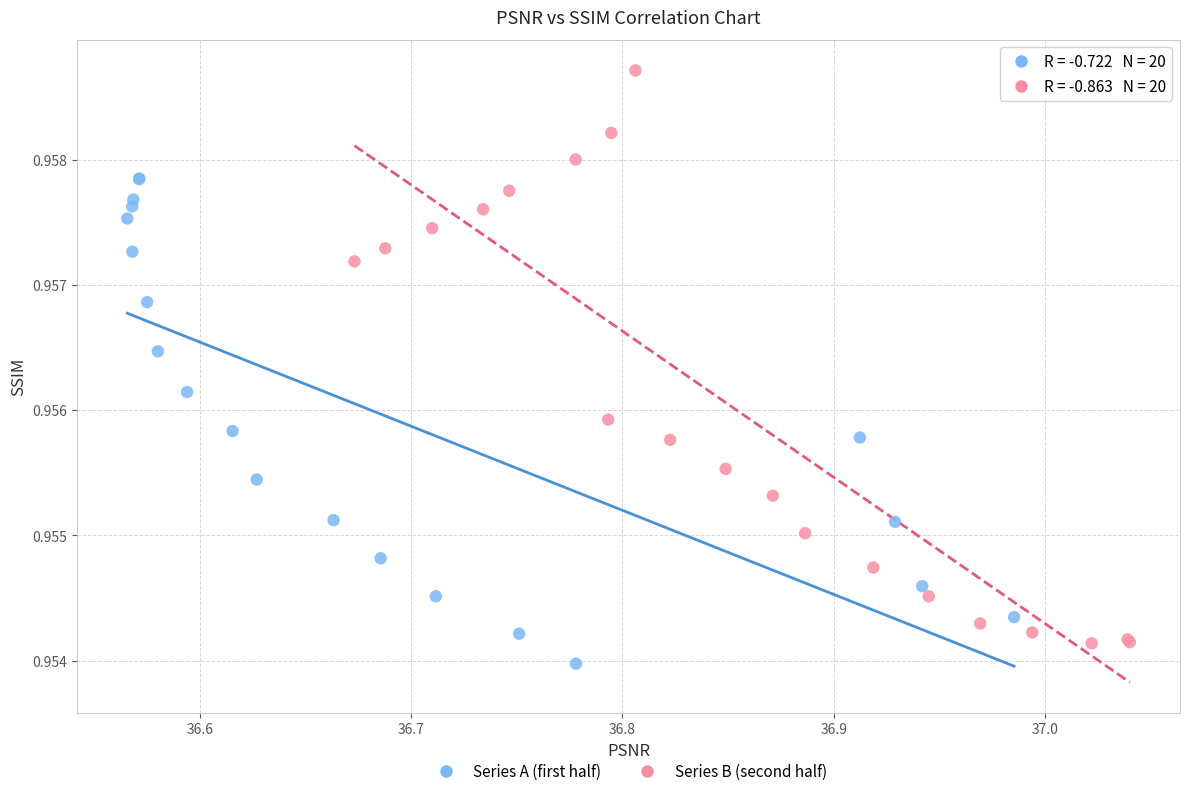

What are all the series names shown in the legend?

Series A (first half), Series B (second half)